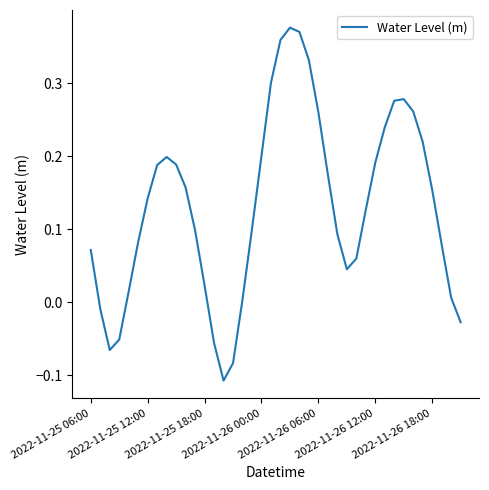

What is the difference between the maximum and minimum values?

0.5